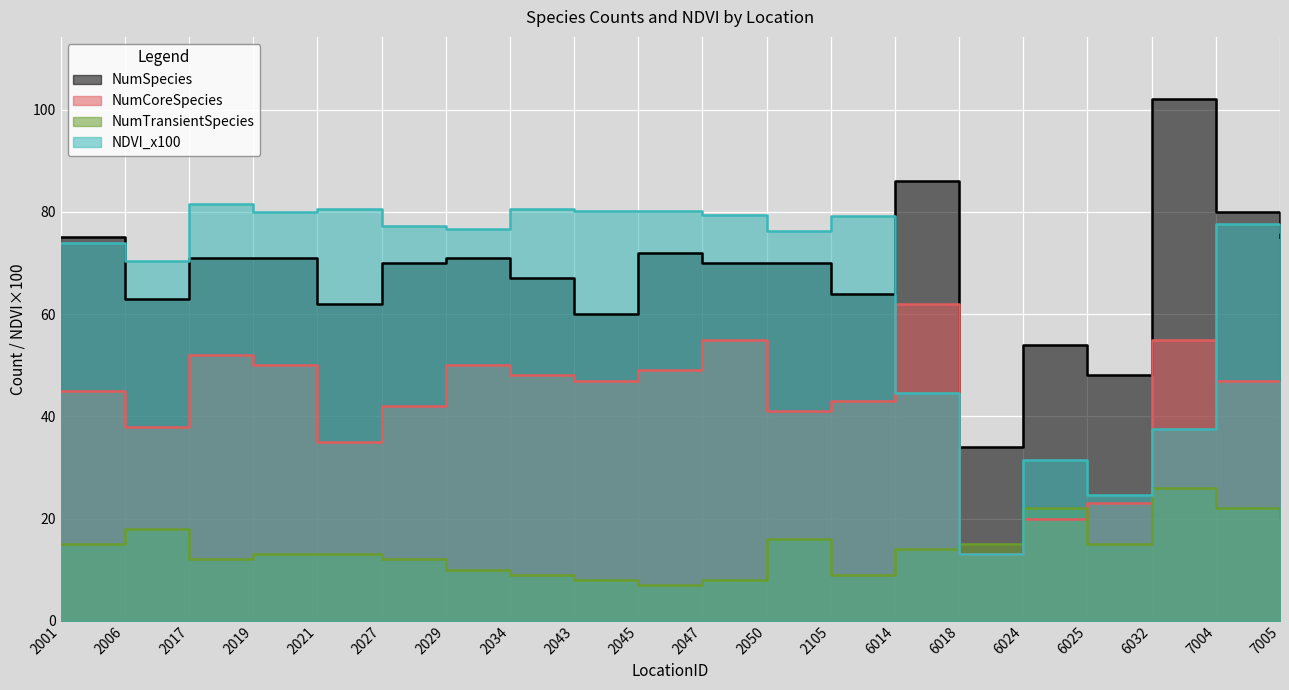

What is the minimum value shown in the chart?

7.0